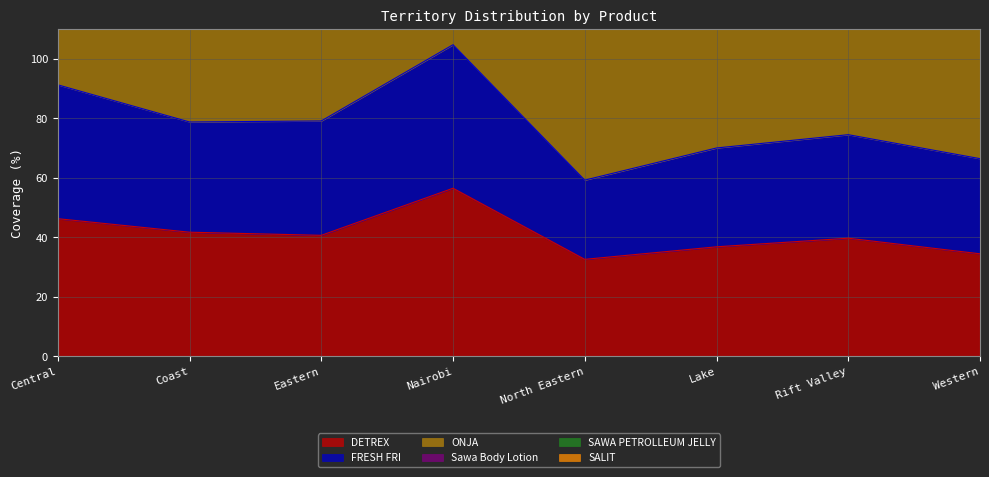

The FRESH FRI series shows 74.5 at Rift Valley. True or false?

True